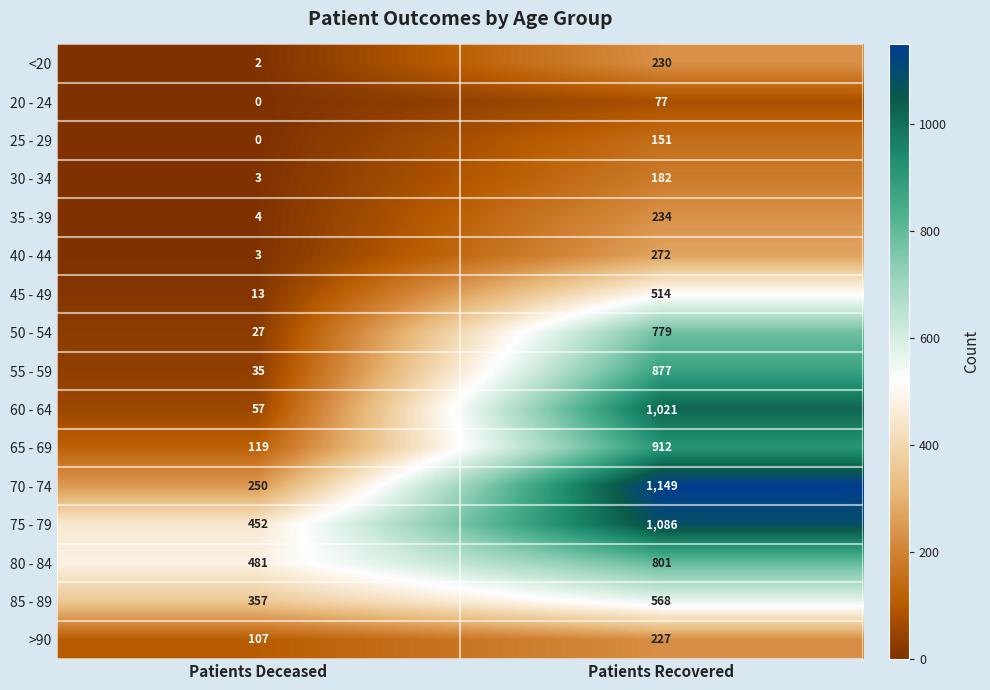

At which label is 65 - 69 closest to 515?

Patients Deceased